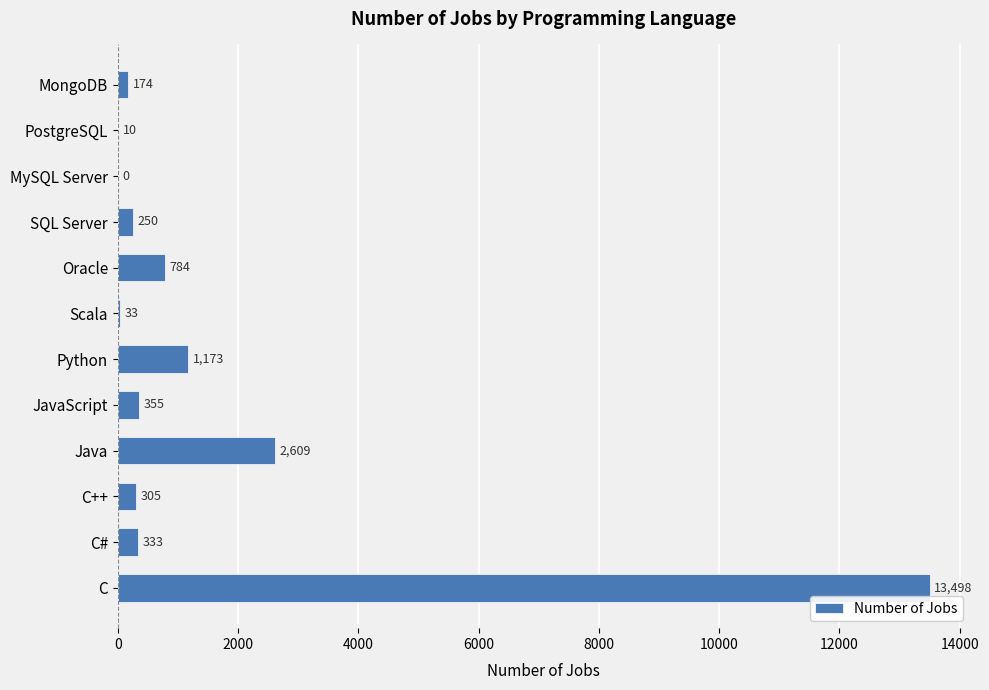

What is the sum of the values at Java and Python?

3782